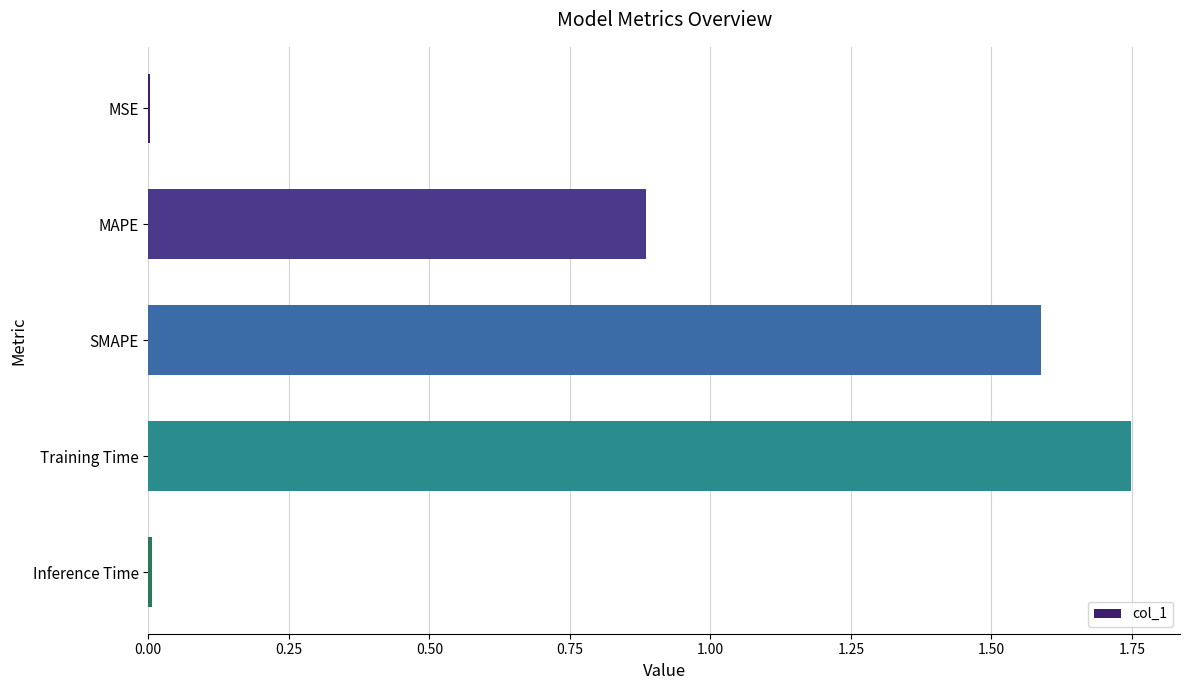

The value at Inference Time is 0.0. True or false?

True